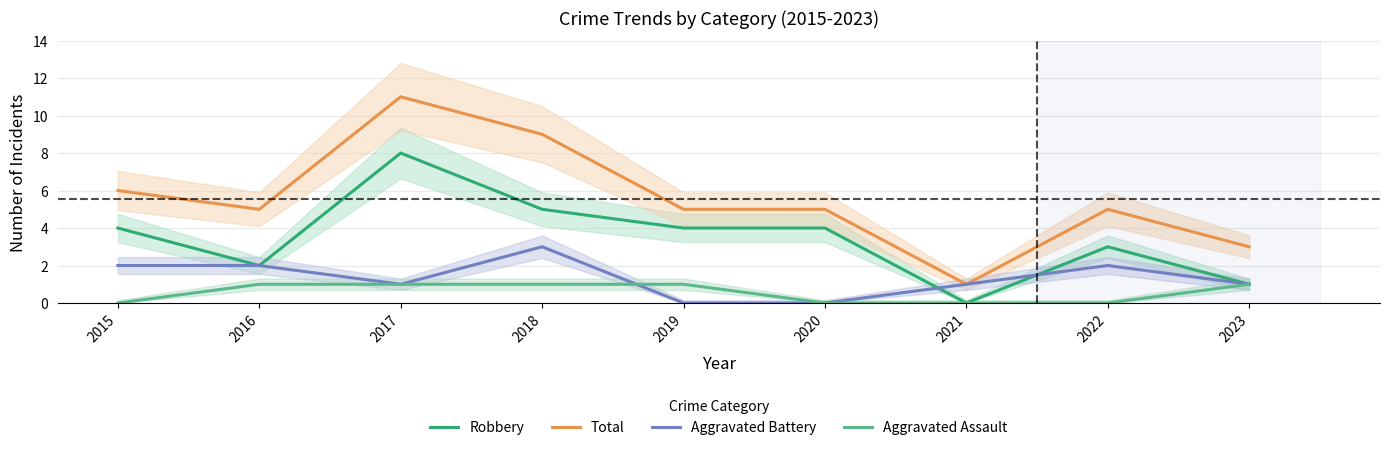

Reading right to left, transcribe all the data shown in this chart.

Robbery: 1	3	0	4	4	5	8	2	4
Total: 3	5	1	5	5	9	11	5	6
Aggravated Battery: 1	2	1	0	0	3	1	2	2
Aggravated Assault: 1	0	0	0	1	1	1	1	0